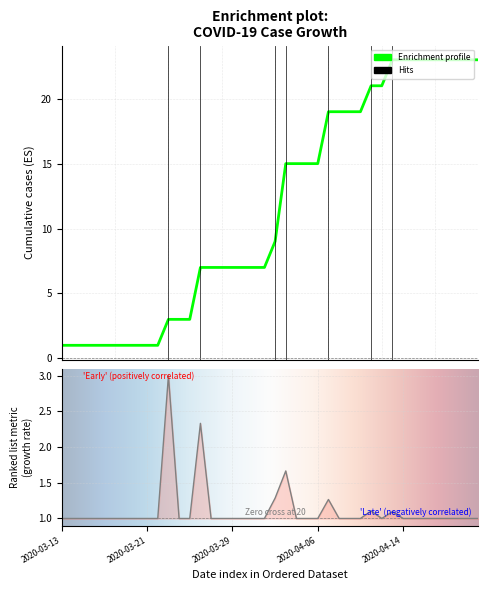

What is the average value of the growth series?

1.1